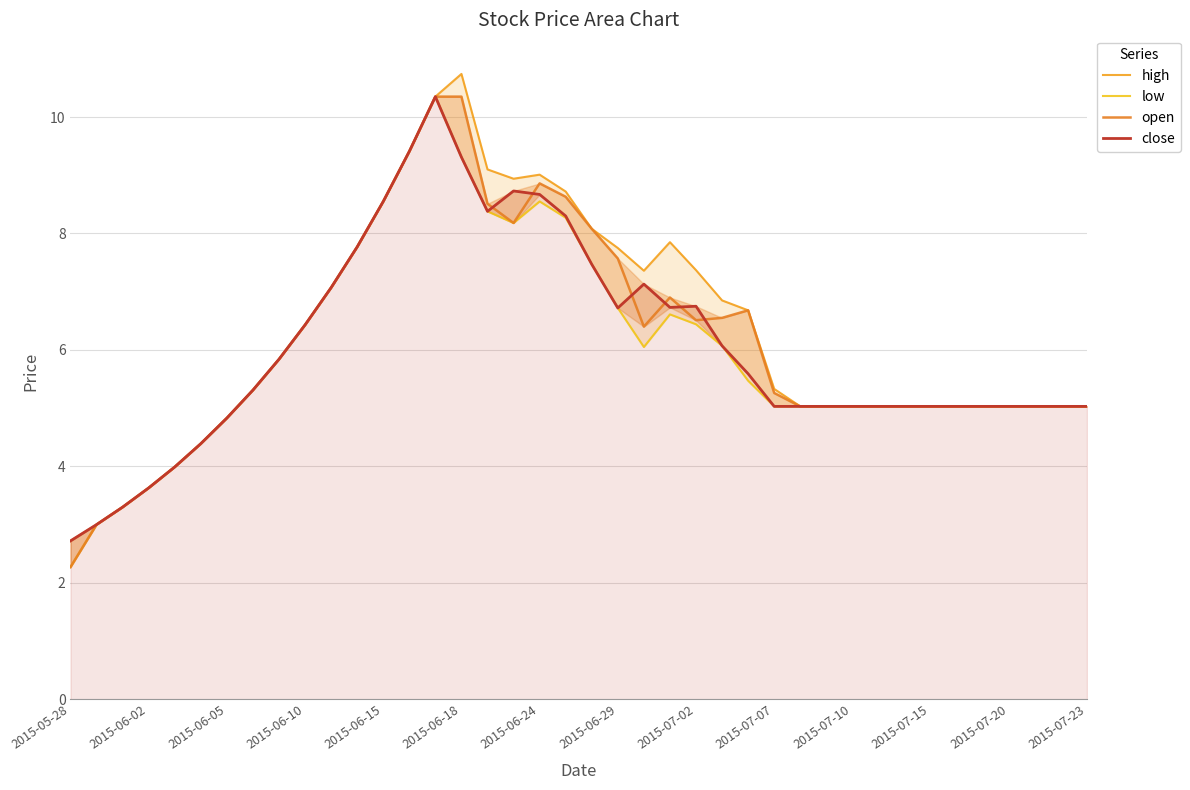

True or false: open has a value of 2.4 at 2015-06-05.

False